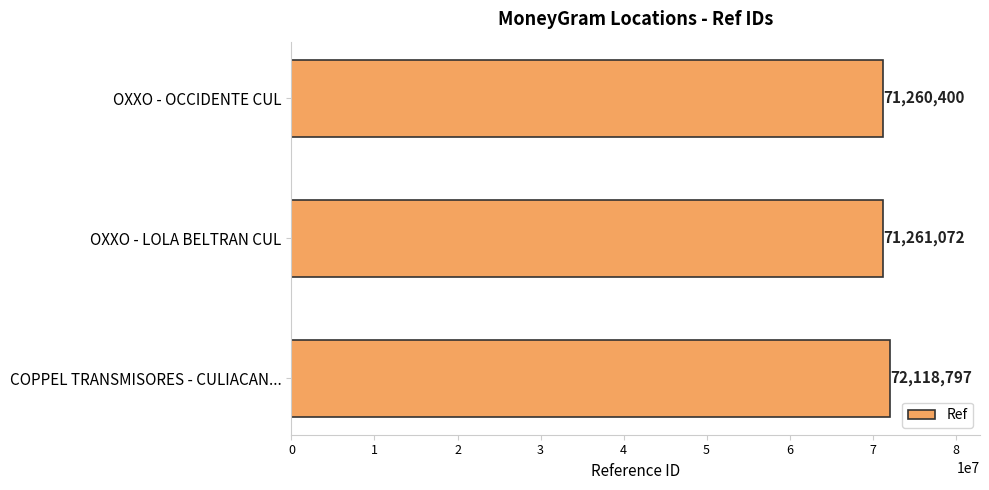

How many data points are less than 71261072?

1